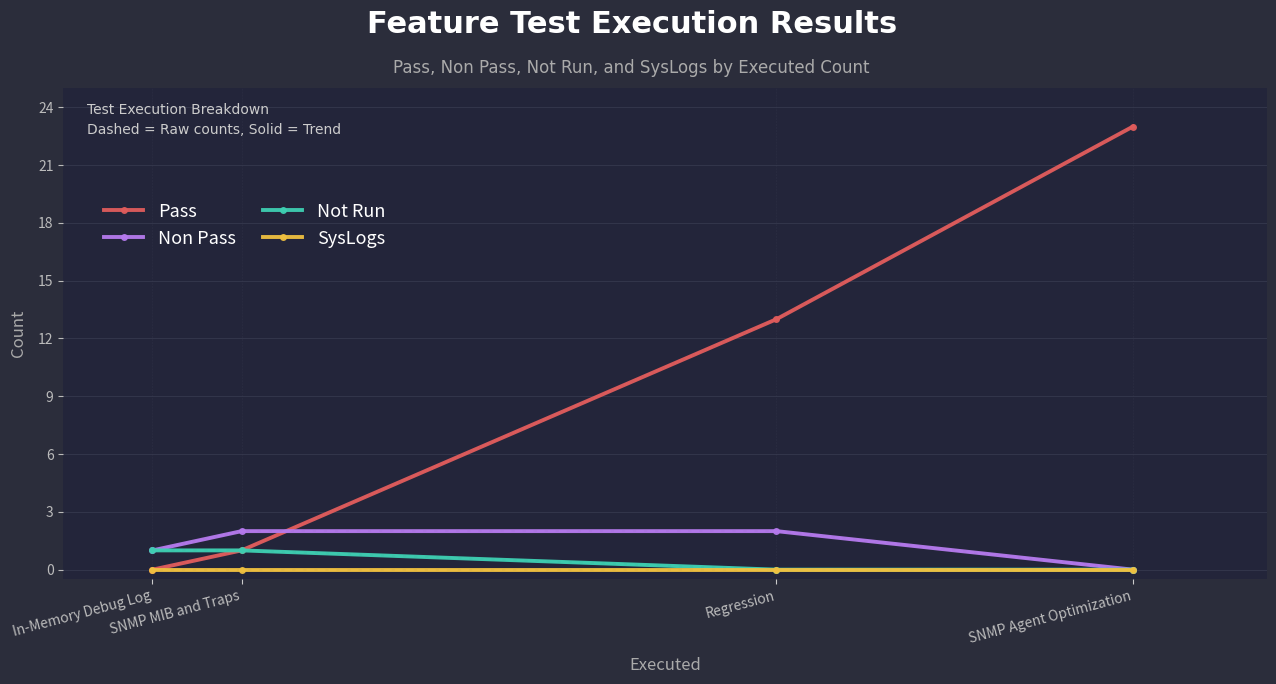

What is the highest value of the Pass series?

23